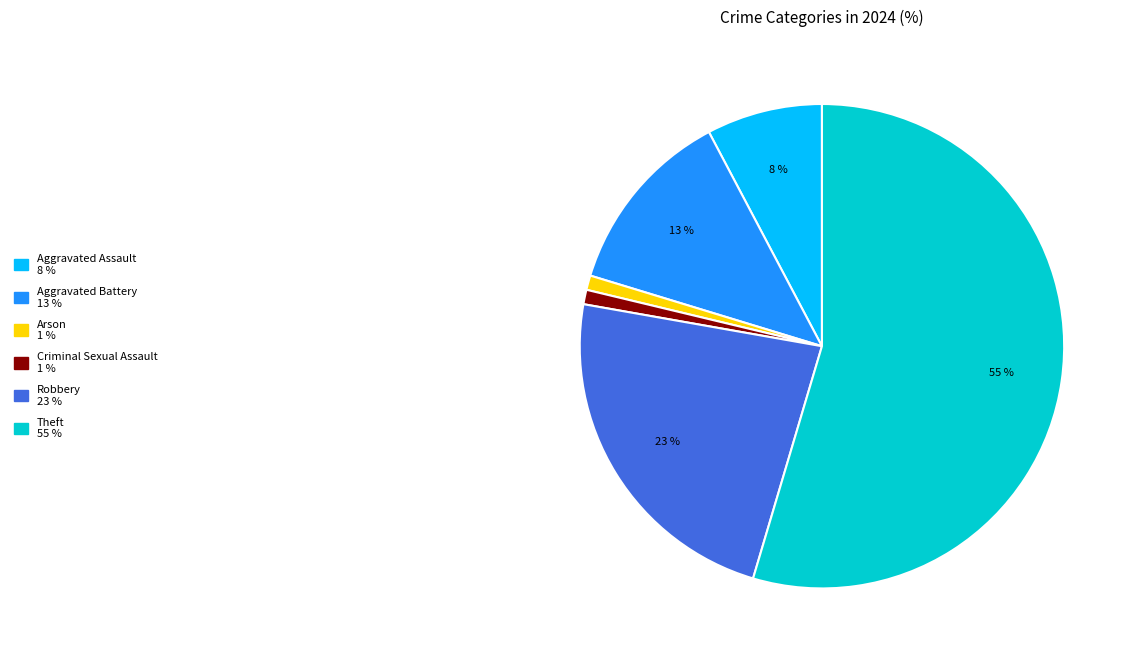

Is there a majority slice in this chart?

Yes